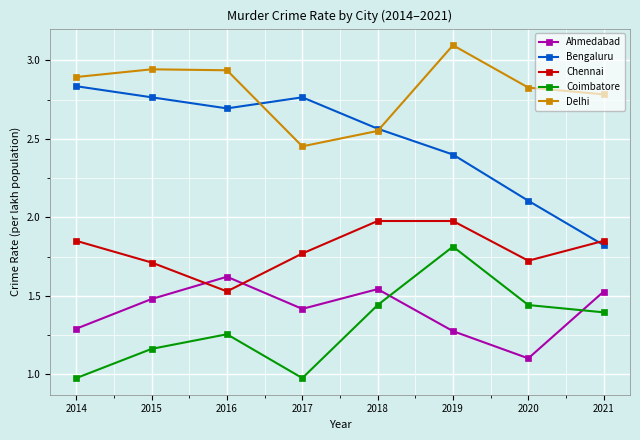

True or false: Ahmedabad and Bengaluru intersect in this chart.

False